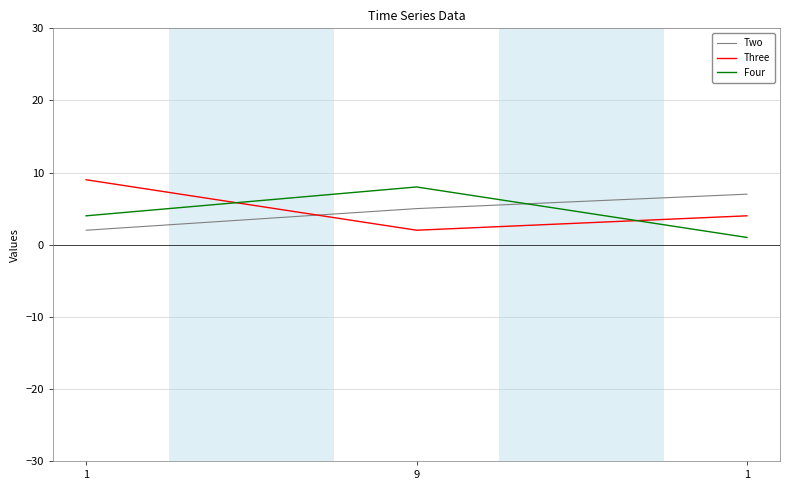

Between 1 and 1, which is larger?

1